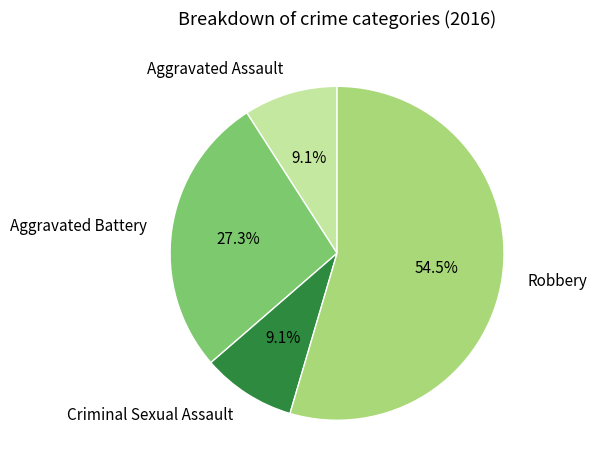

To the nearest percent, what portion does Aggravated Assault represent?

9%